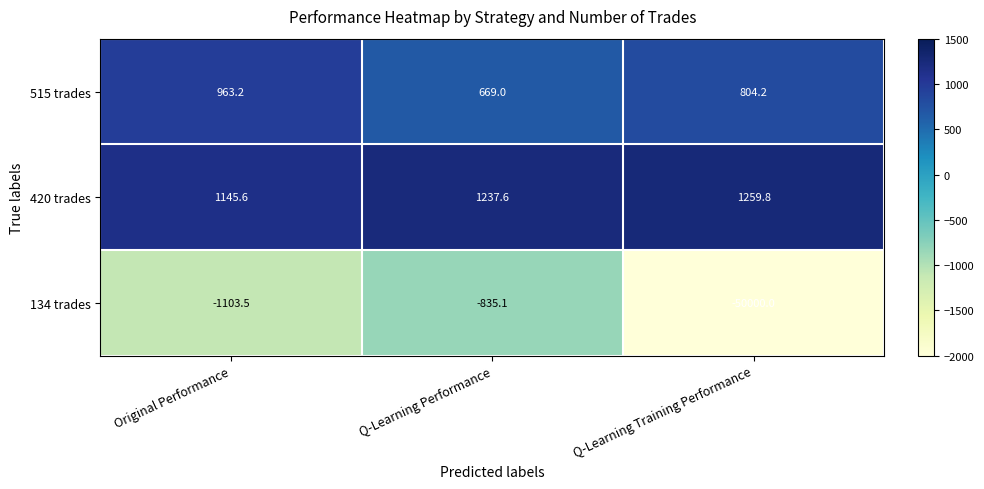

Reading left to right, list all the values displayed in this chart.

515 trades: Original Performance=963.2	Q-Learning Performance=669.0	Q-Learning Training Performance=804.2
420 trades: Original Performance=1145.6	Q-Learning Performance=1237.6	Q-Learning Training Performance=1259.8
134 trades: Original Performance=-1103.5	Q-Learning Performance=-835.1	Q-Learning Training Performance=-50000.0